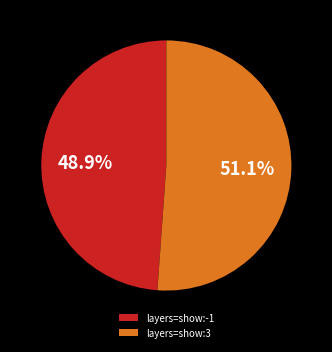

What is the smallest slice in the pie chart?

layers=show:-1